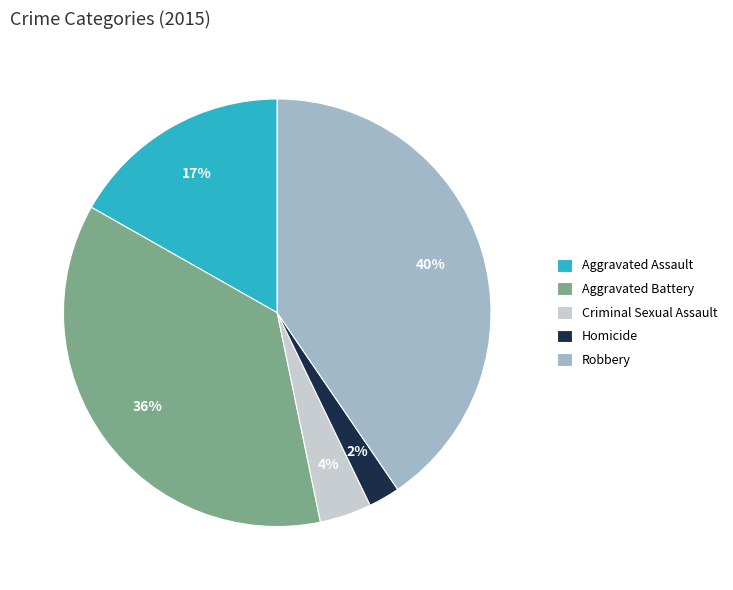

Rank the categories by value from highest to lowest.

Robbery, Aggravated Battery, Aggravated Assault, Criminal Sexual Assault, Homicide